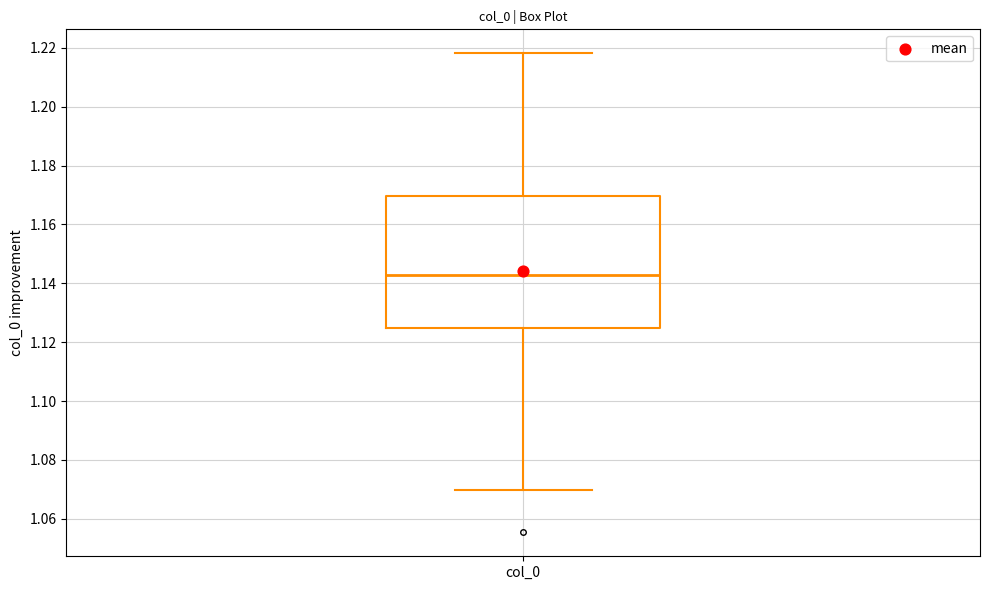

Transcribe this box plot: give where the median line is, the range the box spans, and where the two whiskers end, as read against the y-axis. The values are not printed on the chart, so give them approximately, as read against the axis.

median 1.142, box 1.124 to 1.170, whiskers 1.070 to 1.218